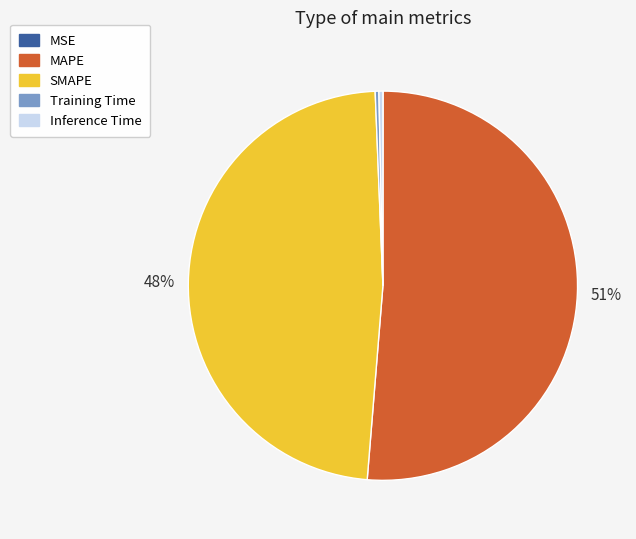

What percentage is the SMAPE slice, to the nearest percent?

48%